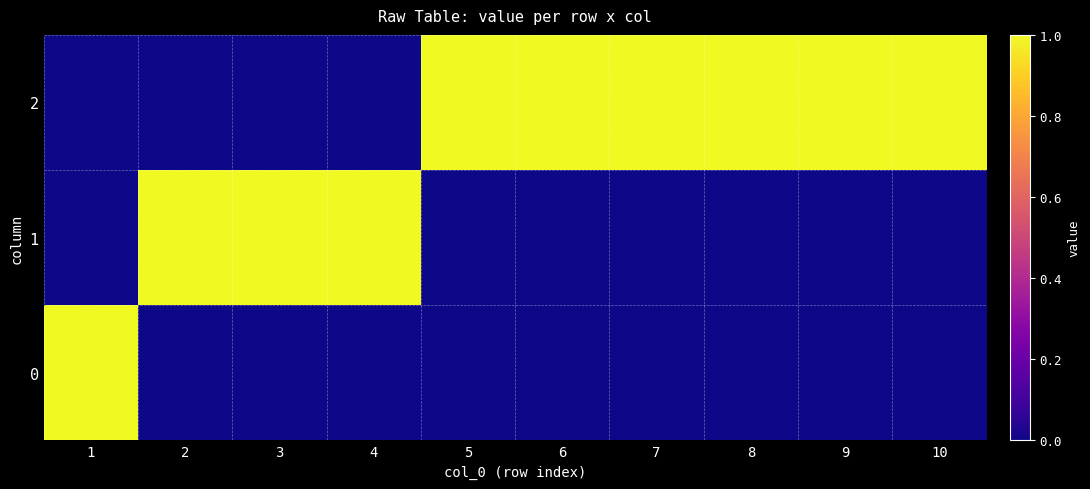

Reading right to left, what are all the values shown in this chart?

0: 10=0	9=0	8=0	7=0	6=0	5=0	4=0	3=0	2=0	1=1
1: 10=0	9=0	8=0	7=0	6=0	5=0	4=1	3=1	2=1	1=0
2: 10=1	9=1	8=1	7=1	6=1	5=1	4=0	3=0	2=0	1=0